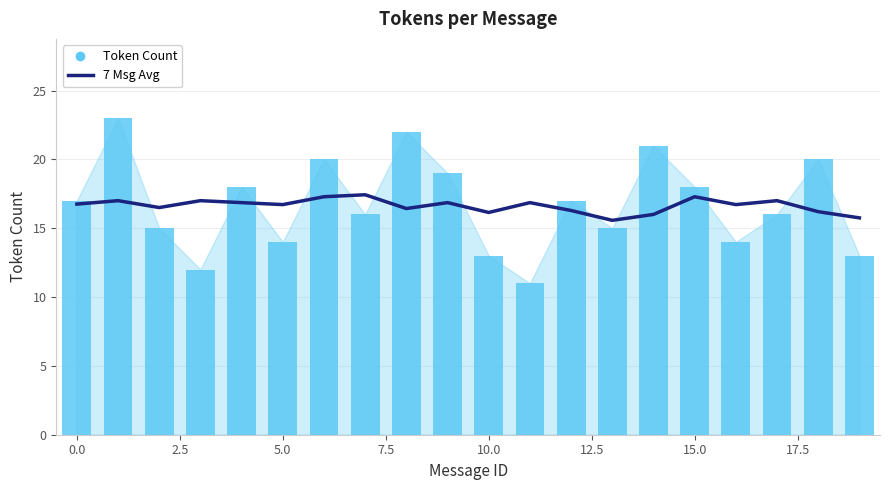

How many data points in Token Count are above 17?

8